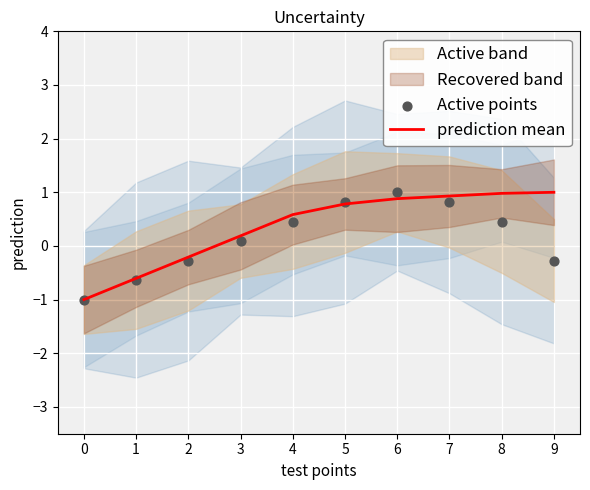

Which series reaches the maximum Y coordinate?

prediction mean